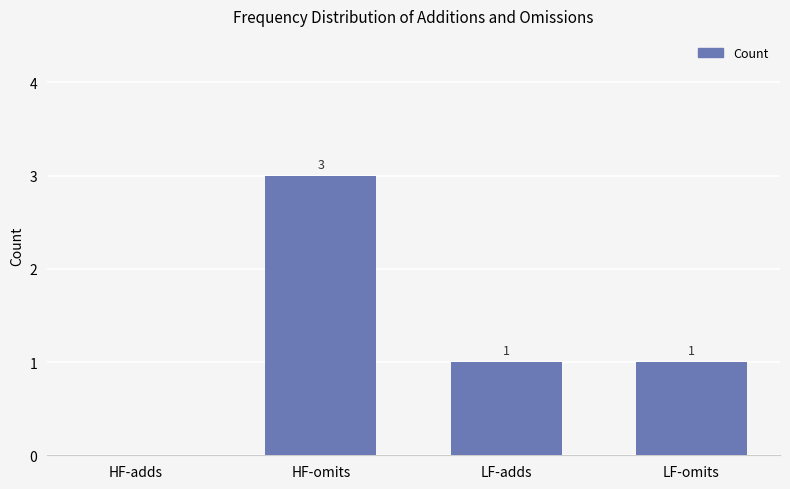

True or false: the data shows 0 at HF-adds.

True